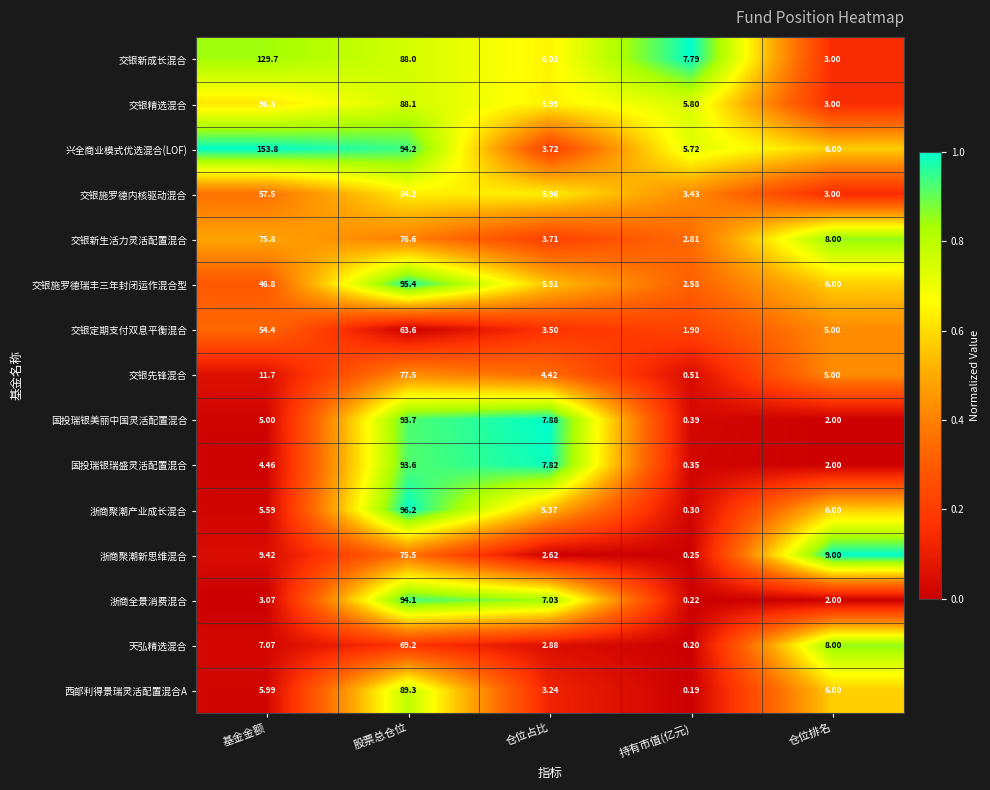

At which category is the sum across all series the highest?

股票总仓位